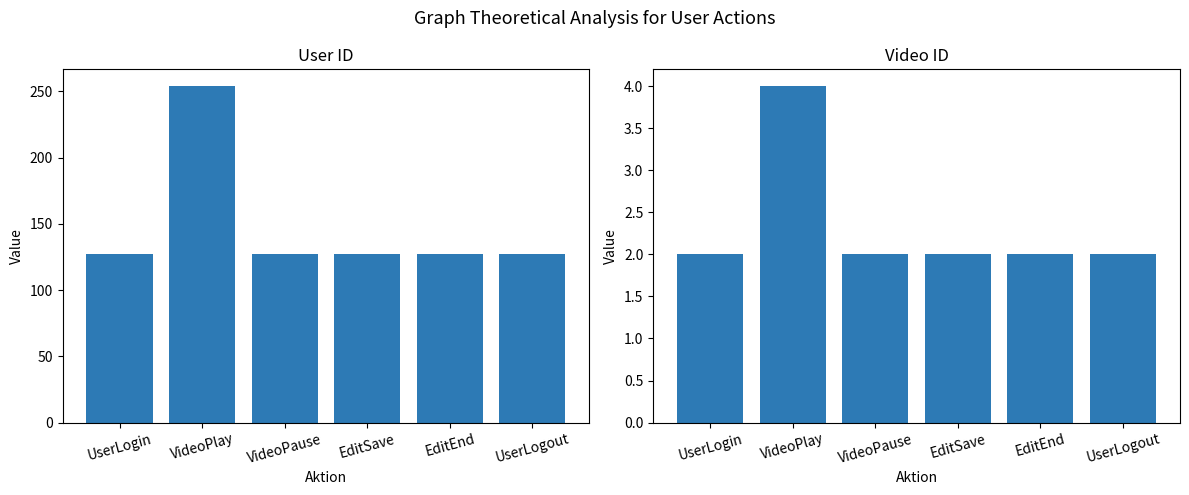

Reading left to right, transcribe all the data shown in this chart.

User ID: 127	254	127	127	127	127
Video ID: 2	4	2	2	2	2